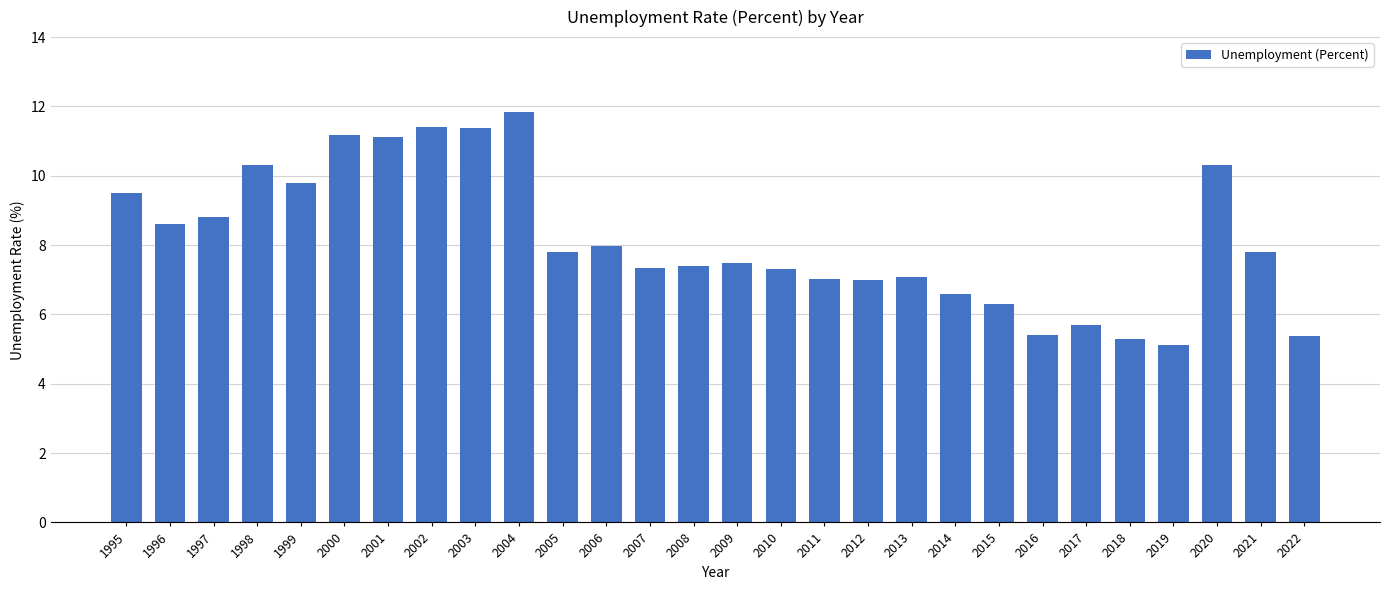

Read the value at 2008.

7.4